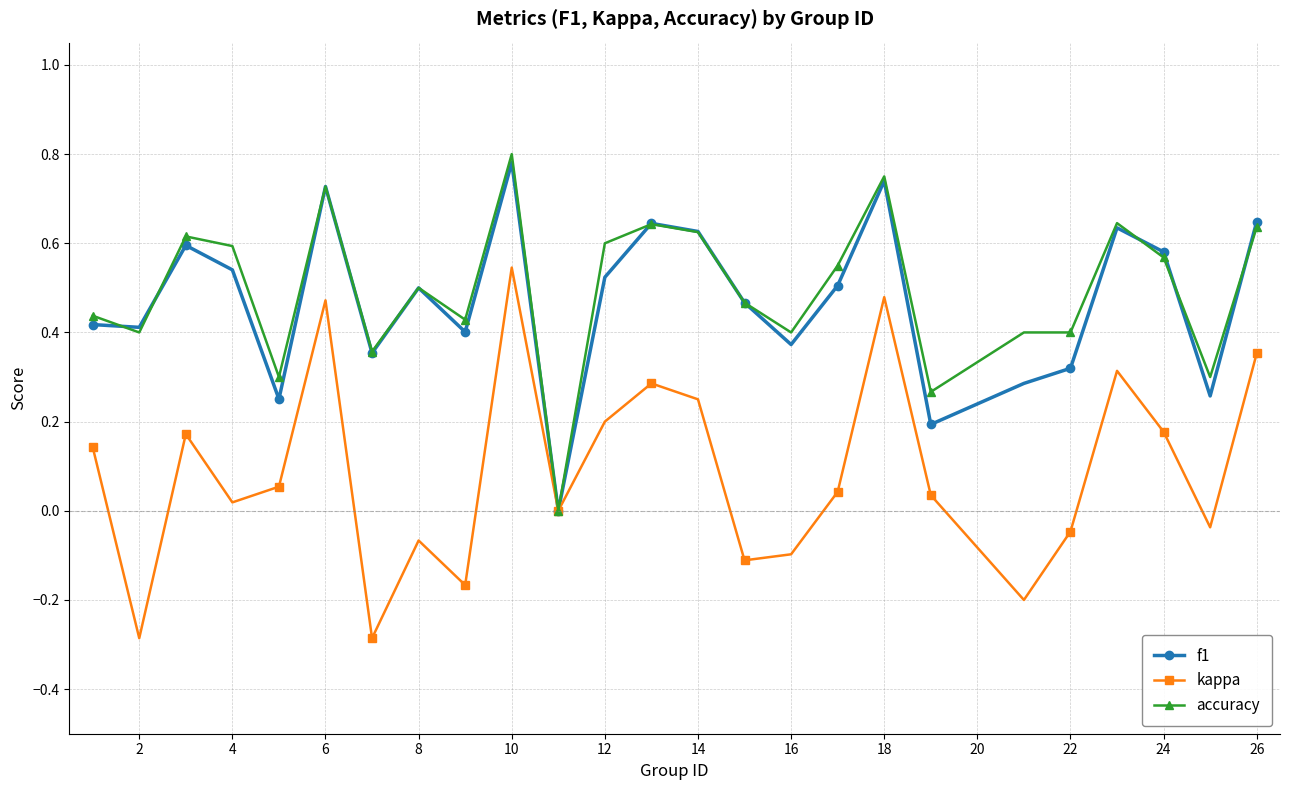

True or false: kappa has more than 0 interior local peaks.

True